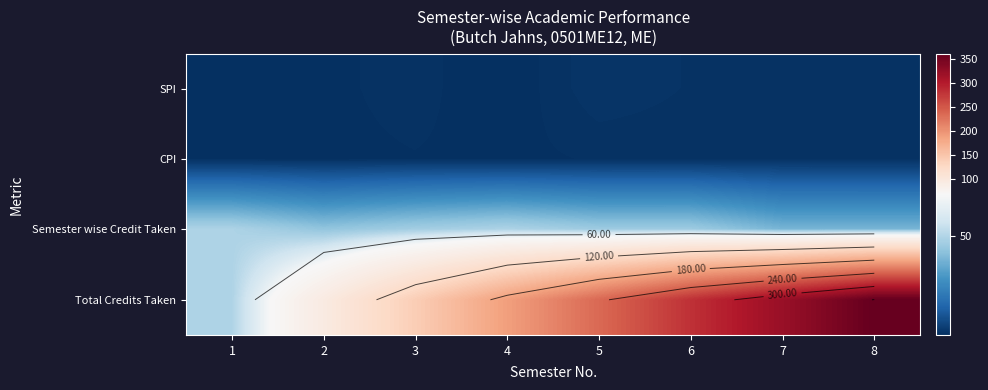

How many distinct data groups are displayed?

4